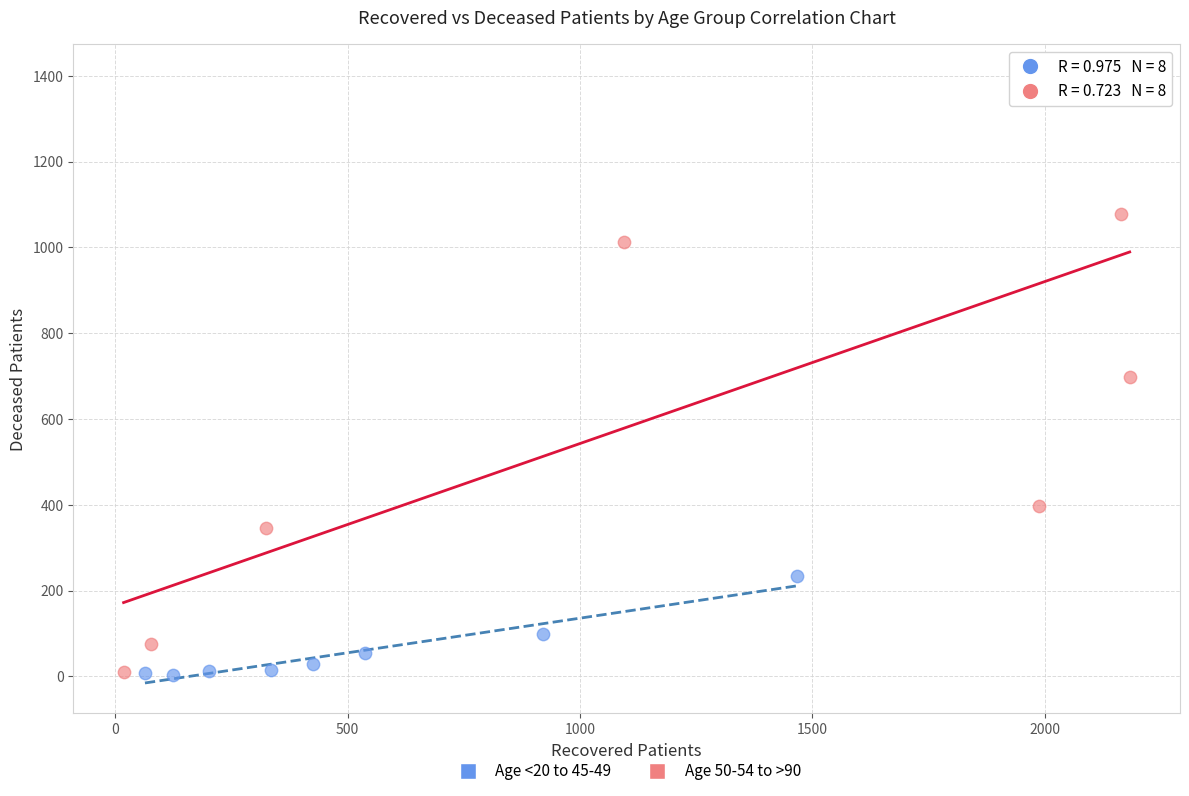

Which series contains the highest Y value?

Age 50-54 to >90